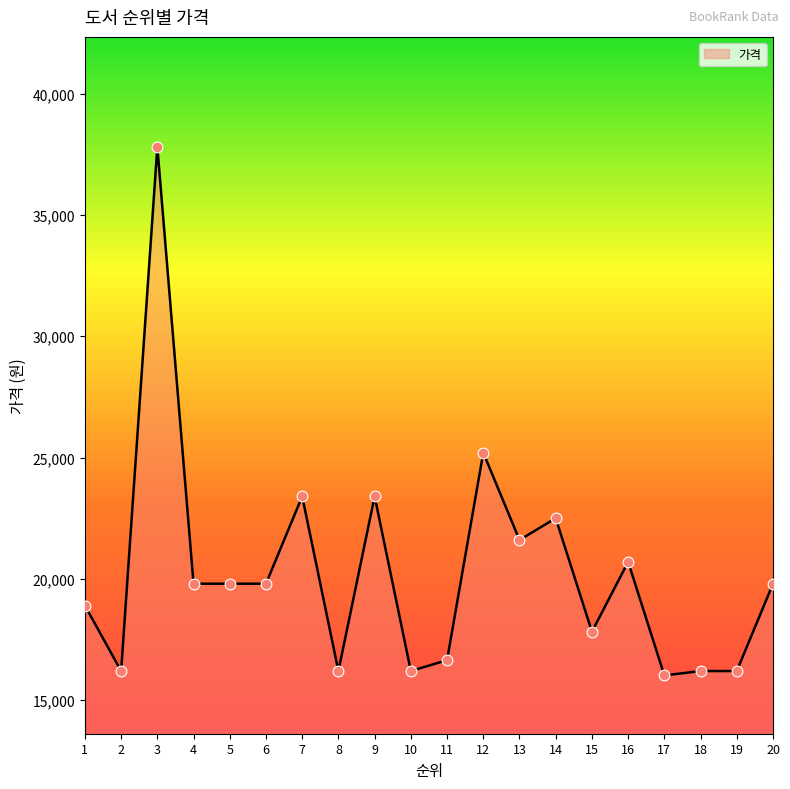

What is the change in value from 6 to 9?

+3600